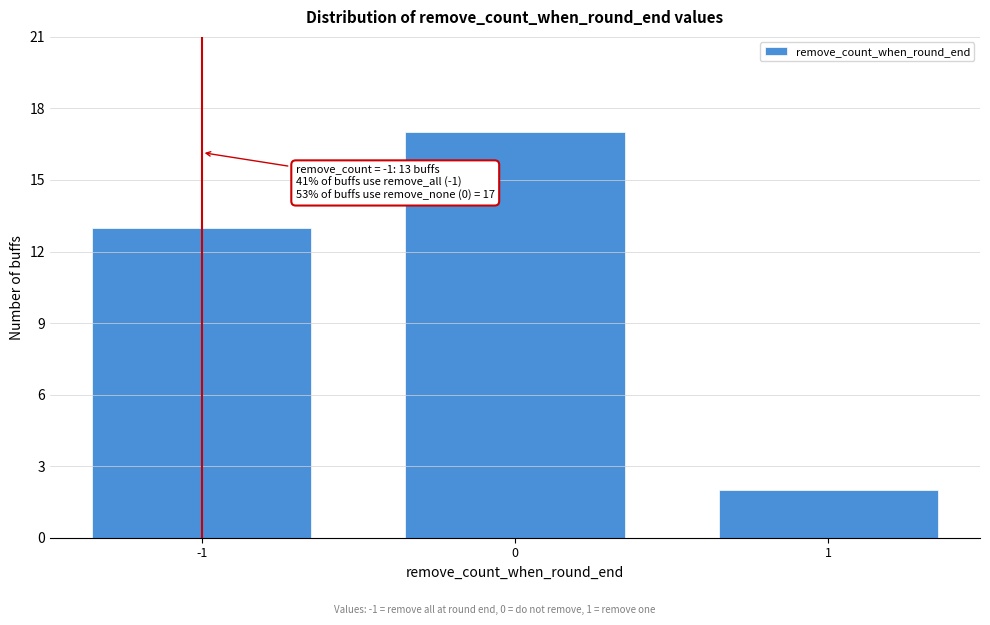

Reading left to right, transcribe all the data shown in this chart.

-1=13	0=17	1=2